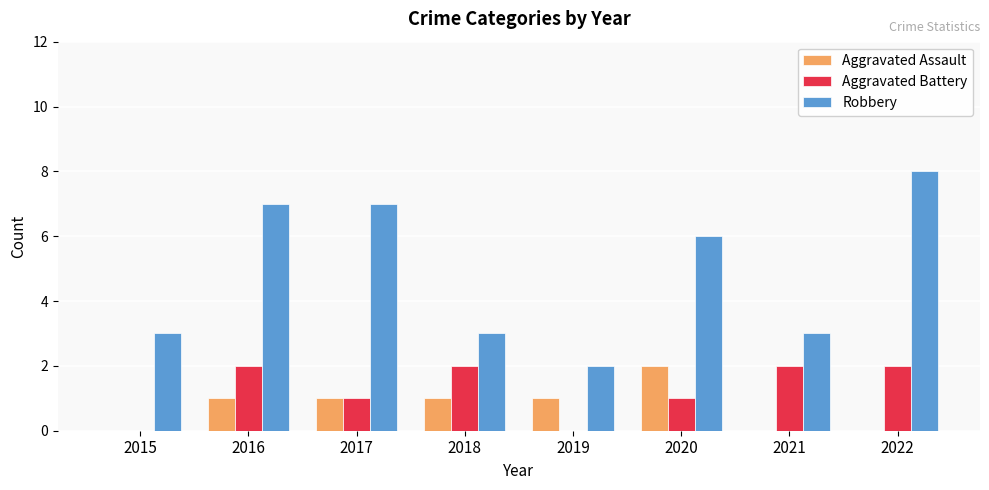

The Aggravated Battery series shows 3 at 2022. True or false?

False